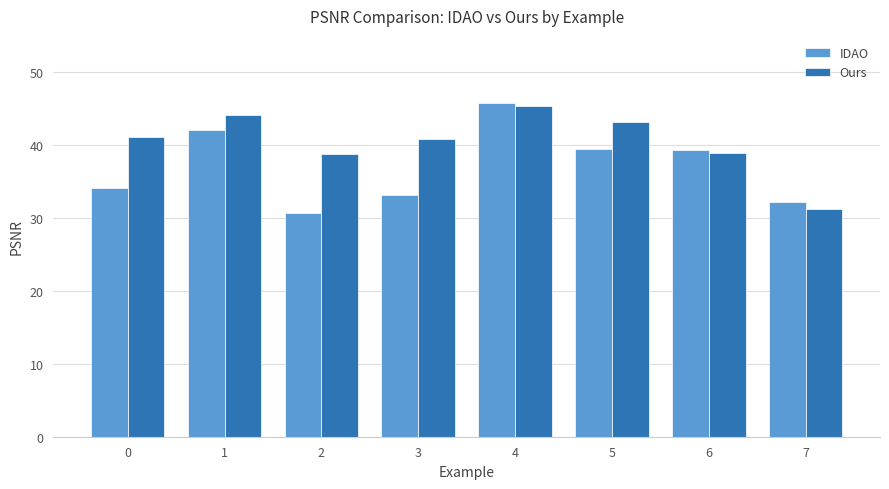

Are the bars grouped side by side (vs. stacked)?

Yes